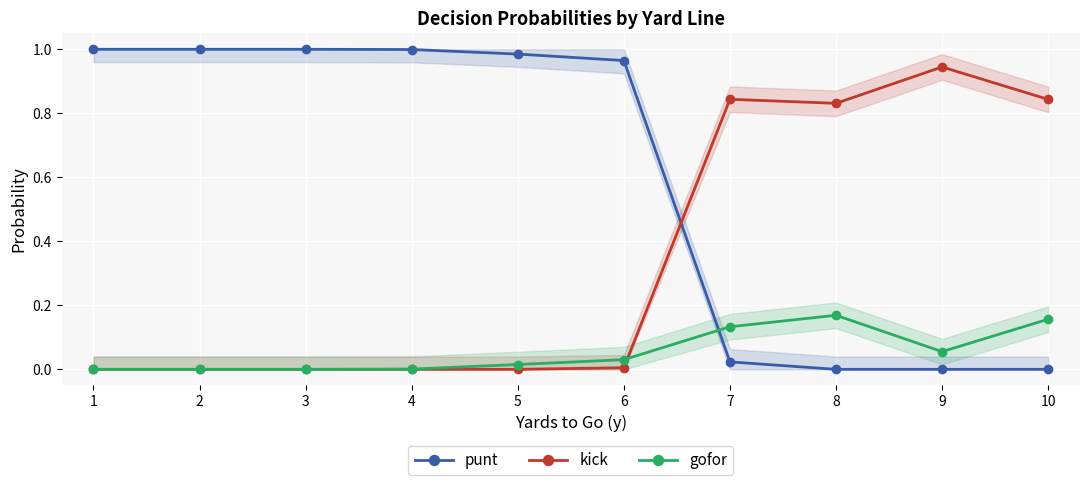

Where do punt and kick first cross each other?

6 and 7